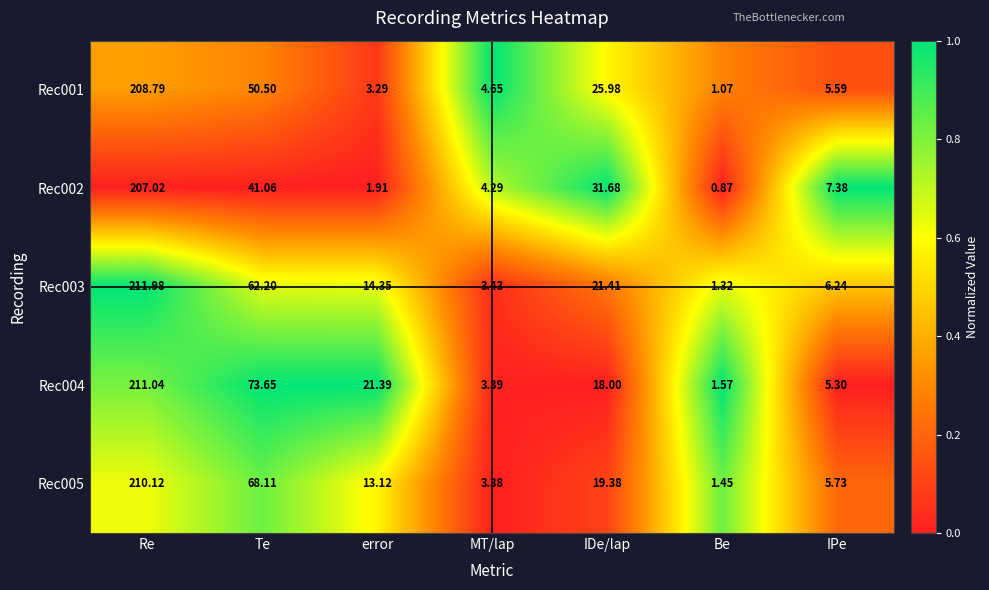

List the labels in order of Rec004 value, largest first.

Re, Te, error, IDe/lap, IPe, MT/lap, Be